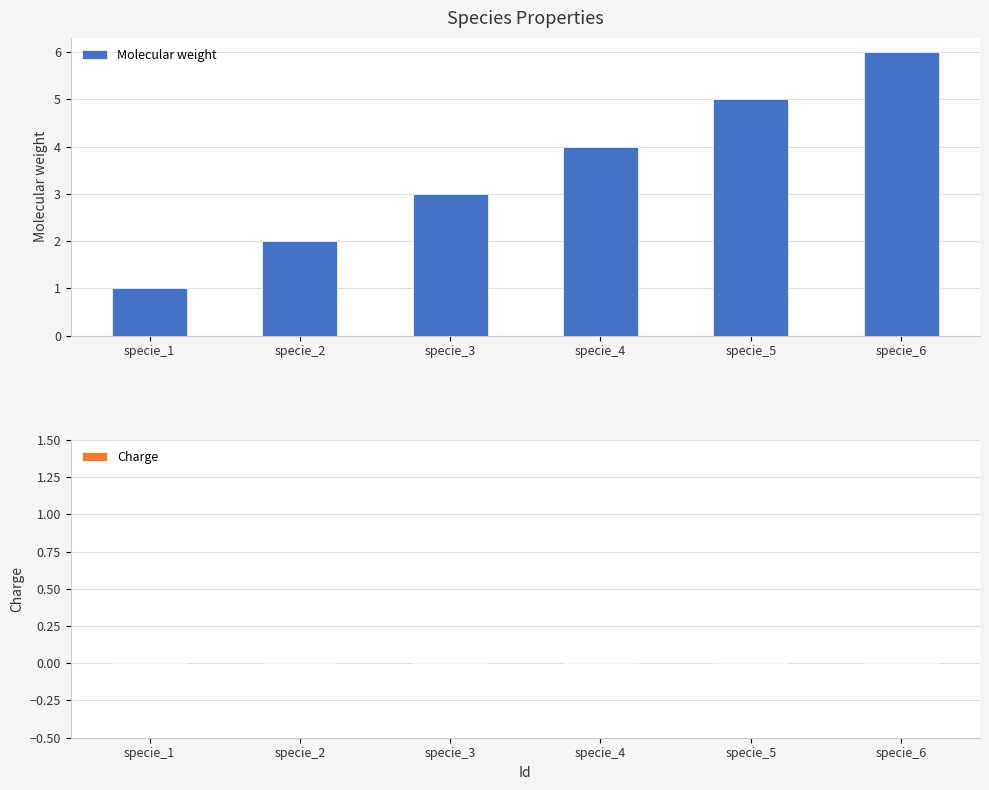

What is the difference between the maximum and second lowest values?

4